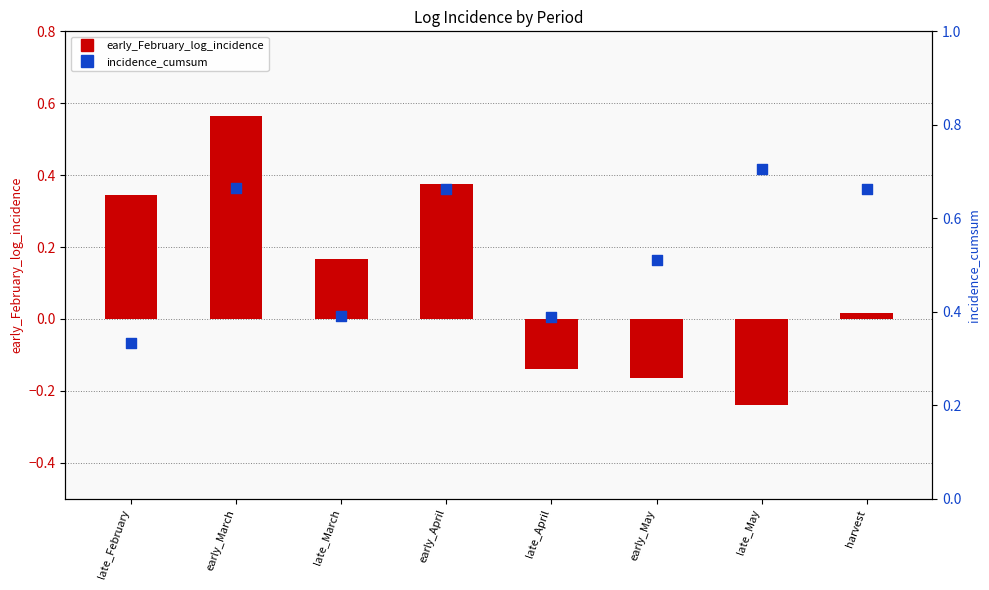

At which category is the sum across all series the highest?

early_March